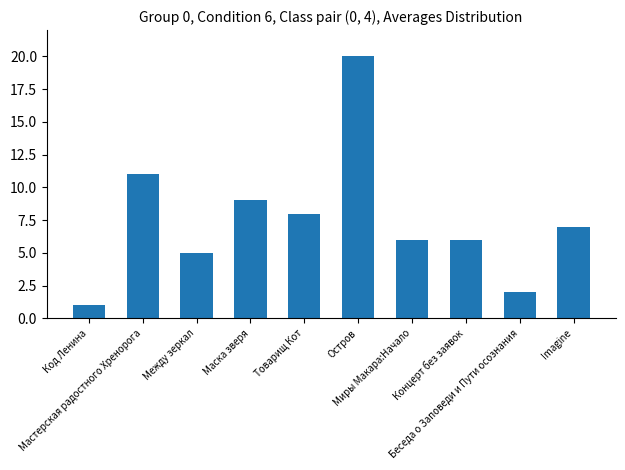

How many distinct data groups are displayed?

1